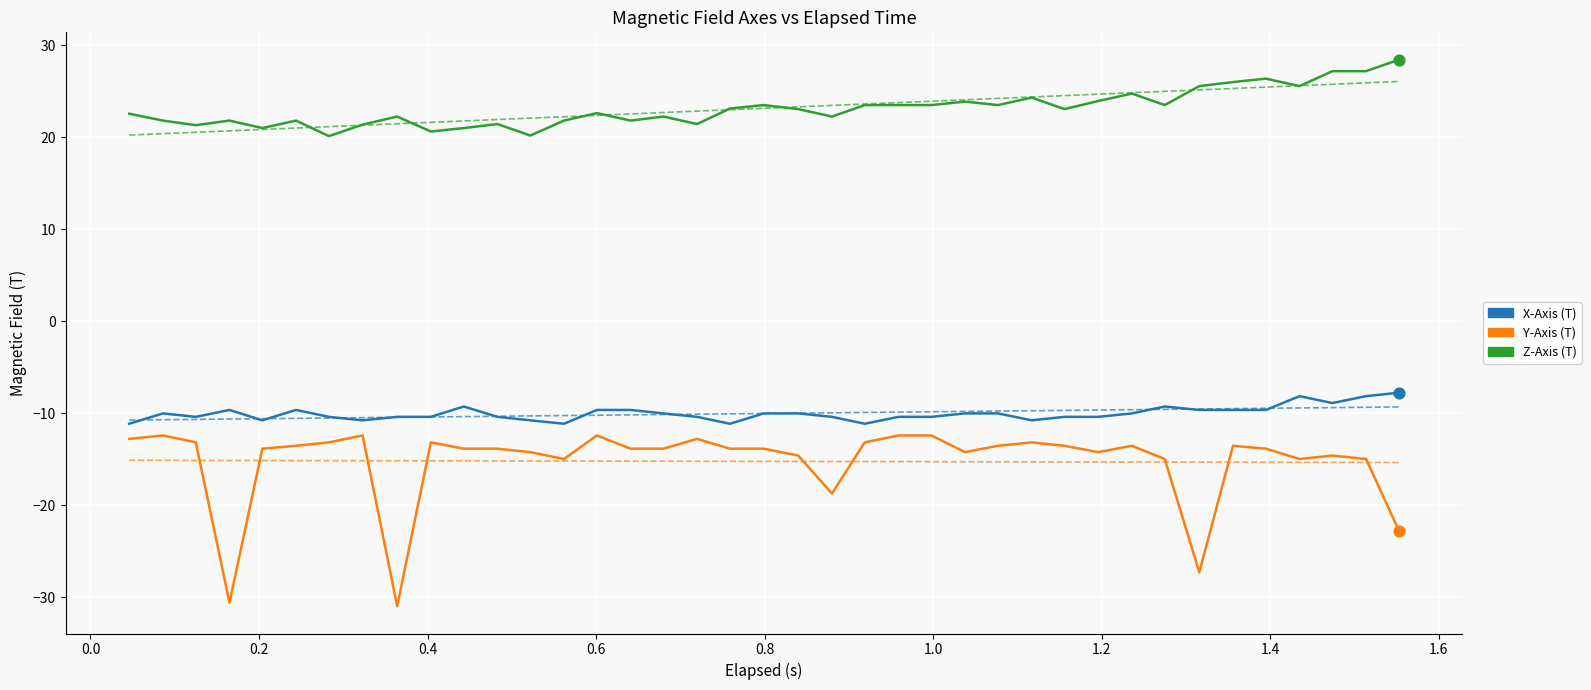

What is the smallest value displayed?

-31.0